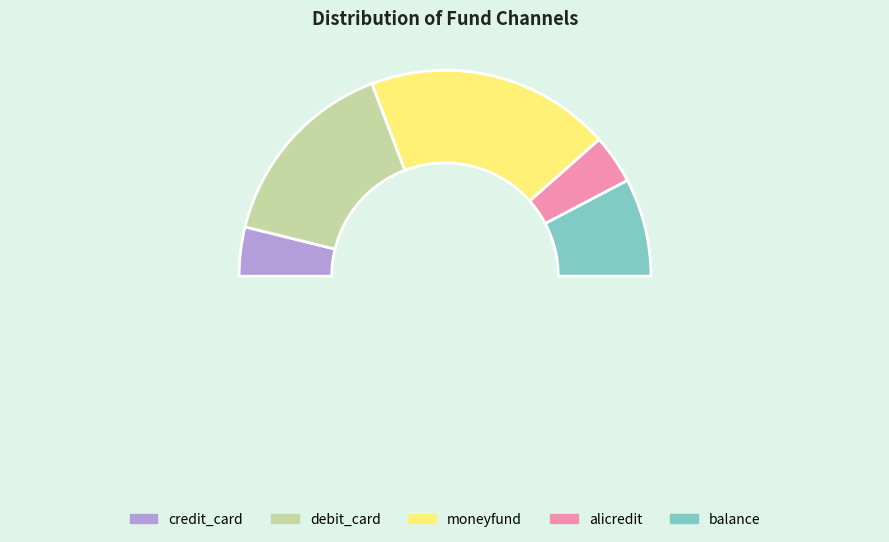

To the nearest percent, what portion does alicredit represent?

8%